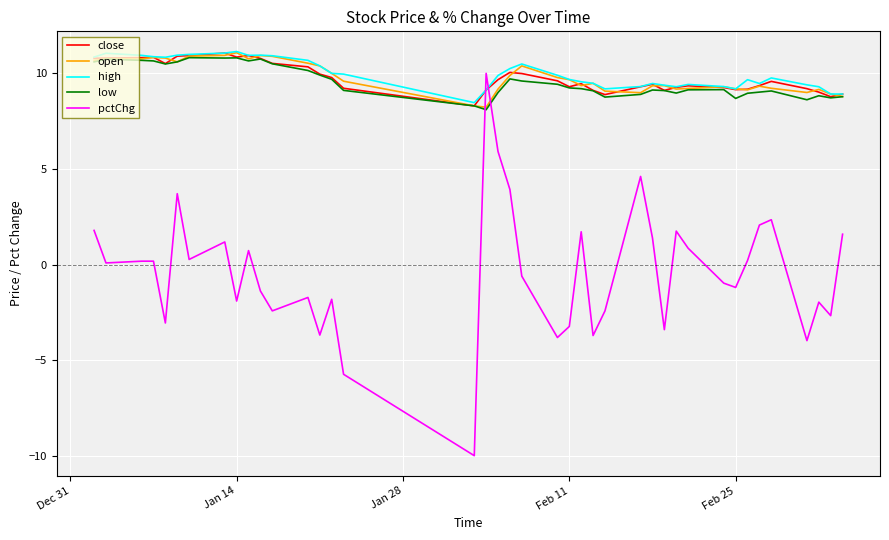

What is the sum of all open values?

391.9